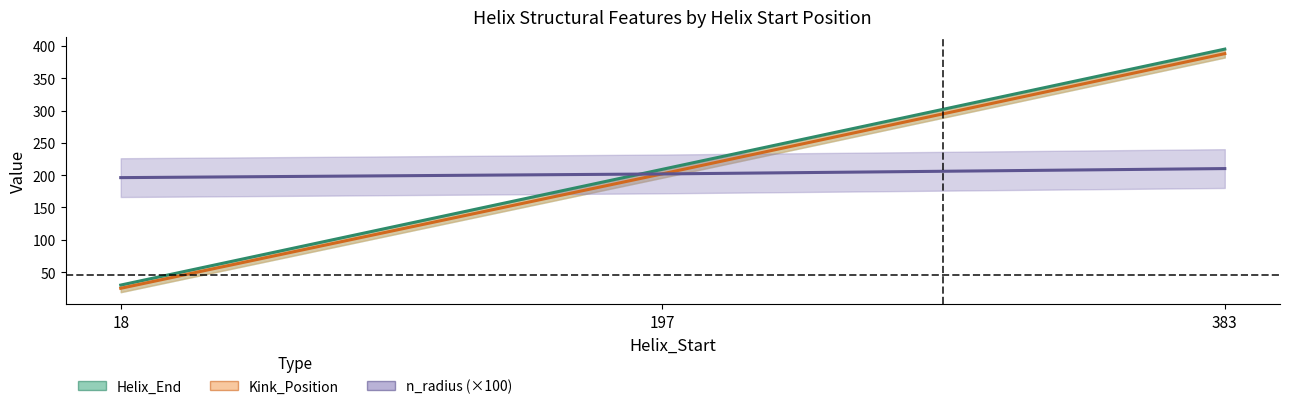

Which series has the largest total across all categories?

Helix_End